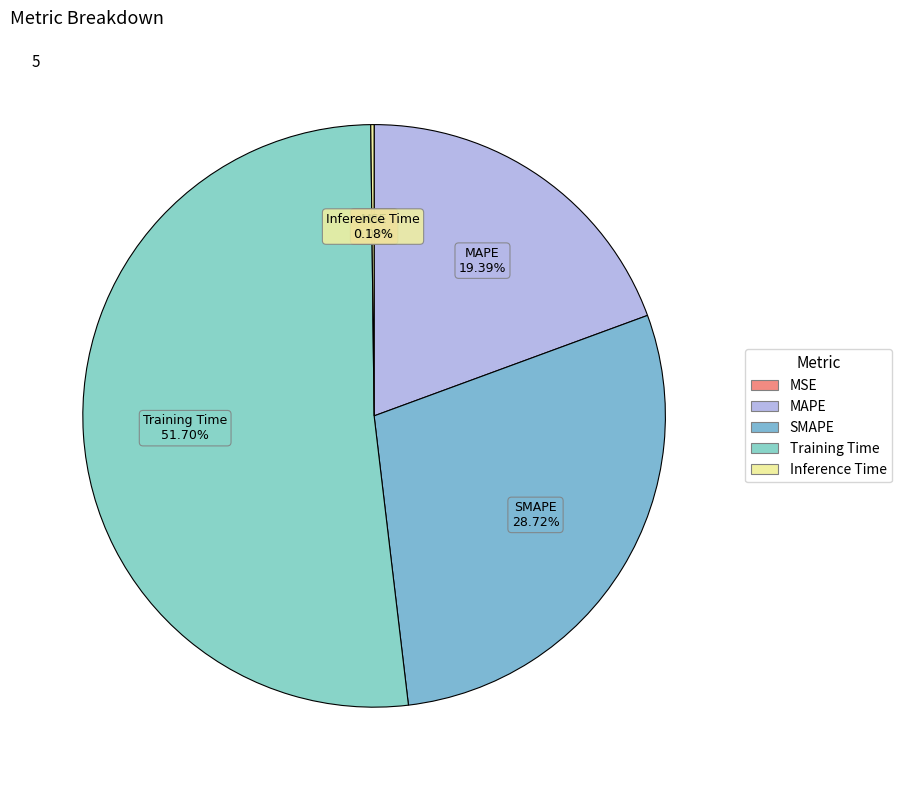

To the nearest percent, what percentage of the pie is SMAPE?

29%